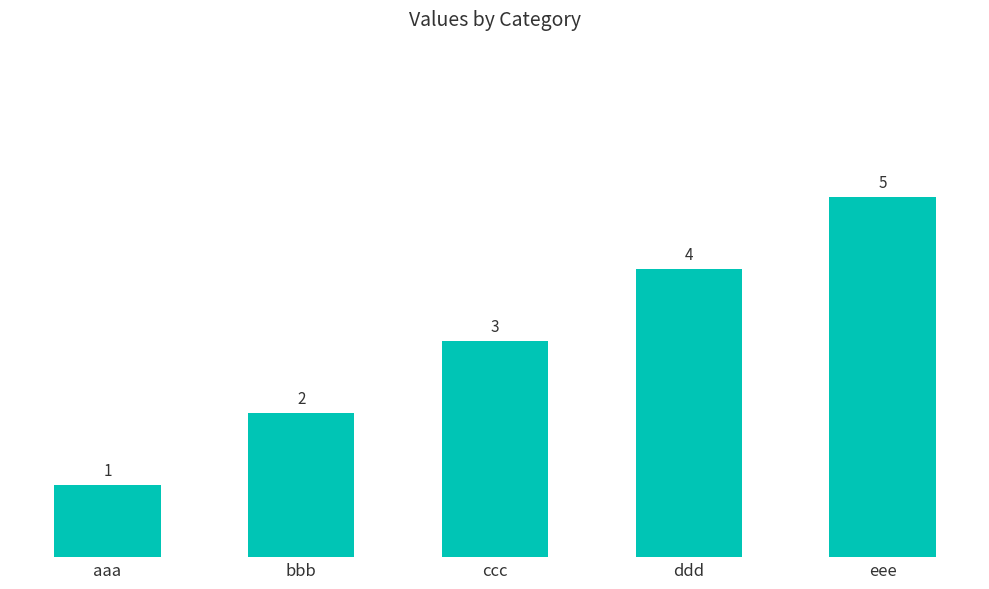

At which label is the value closest to 3?

ccc